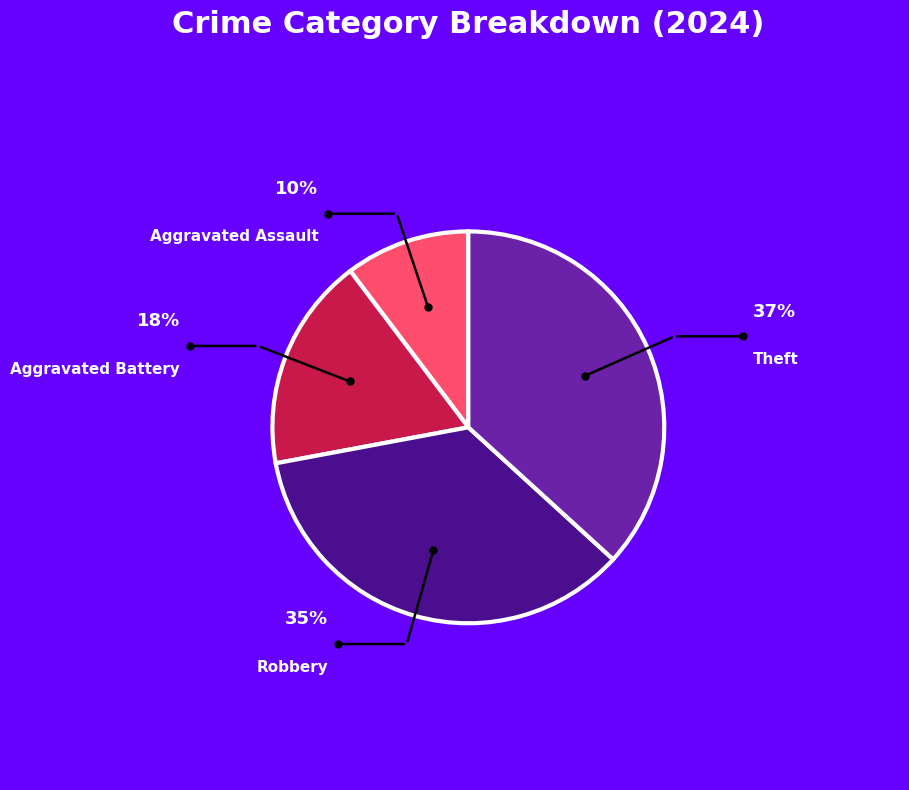

What percentage is the Aggravated Battery slice, to the nearest percent?

18%